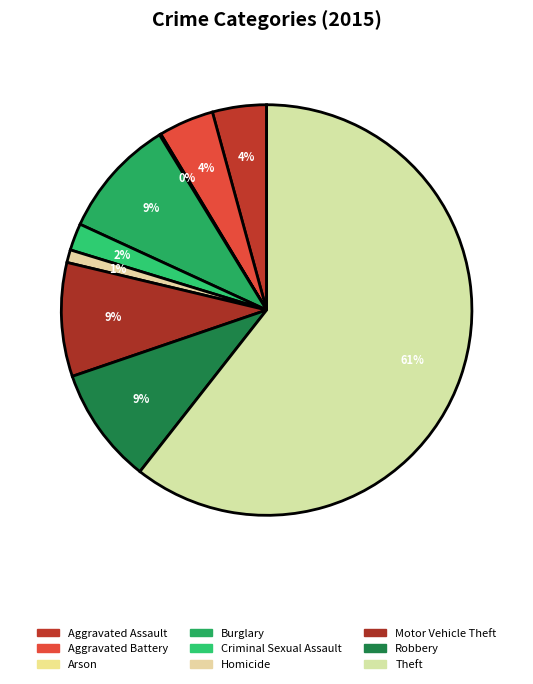

What is the change in value from Criminal Sexual Assault to Theft?

+522